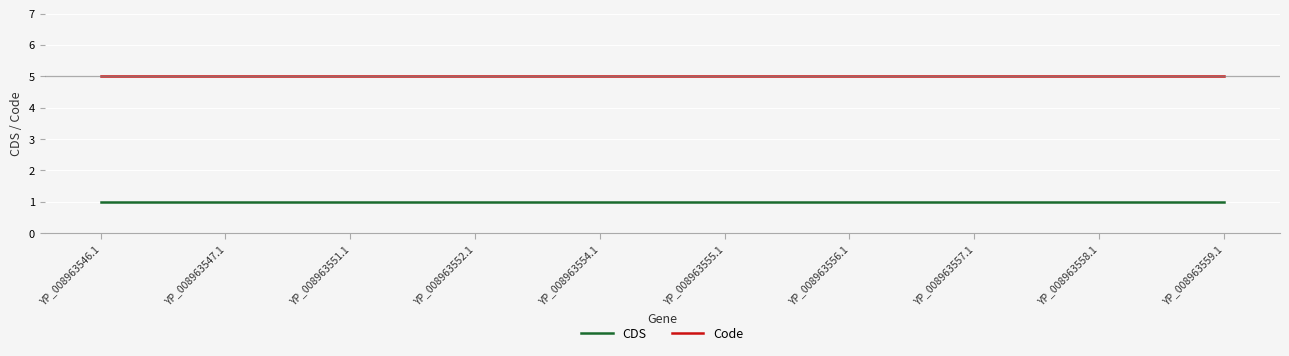

At how many categories does at least one series exceed 2?

10